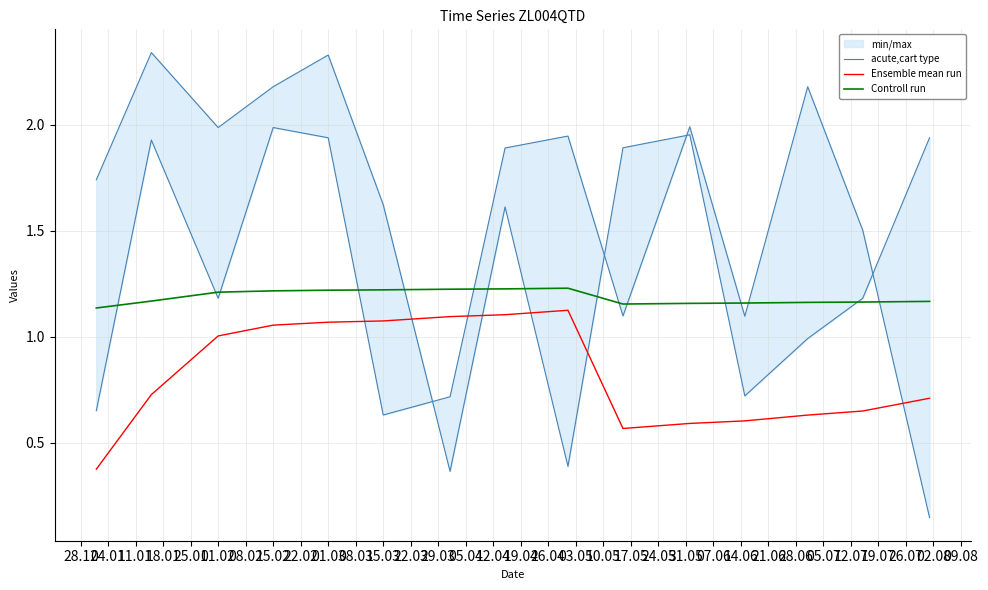

What is the difference between the maximum and minimum values in the acute,cart type series?

2.0